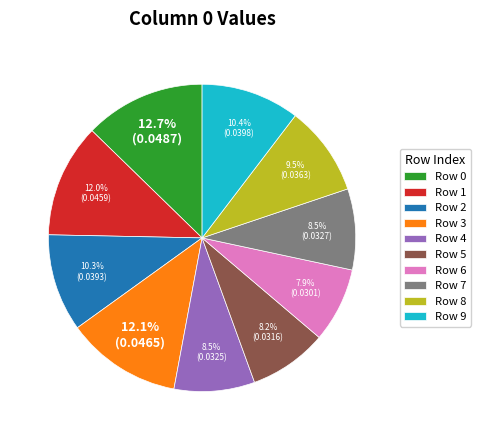

Is Row 7 the majority of the pie?

No